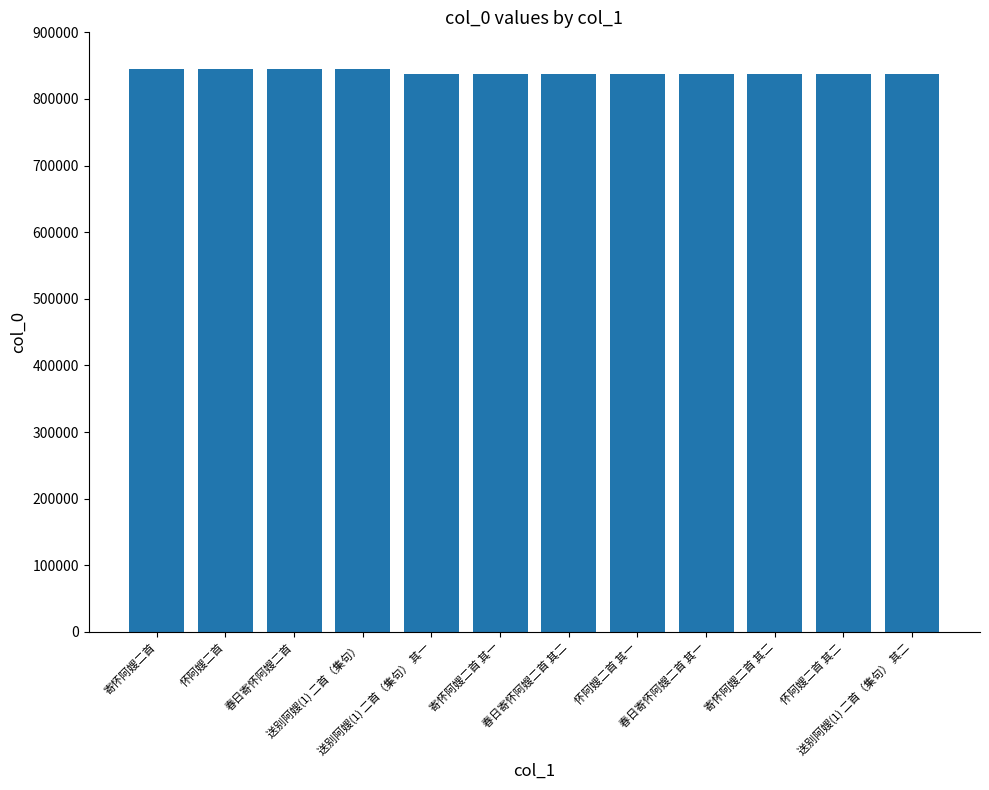

What is the average value?

839533